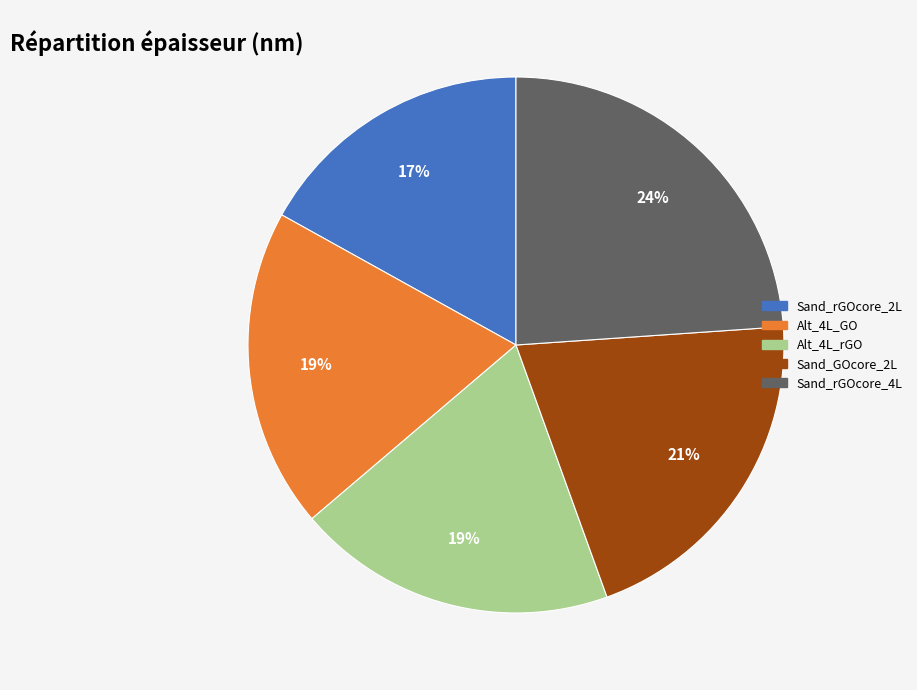

Does any single category account for the majority?

No